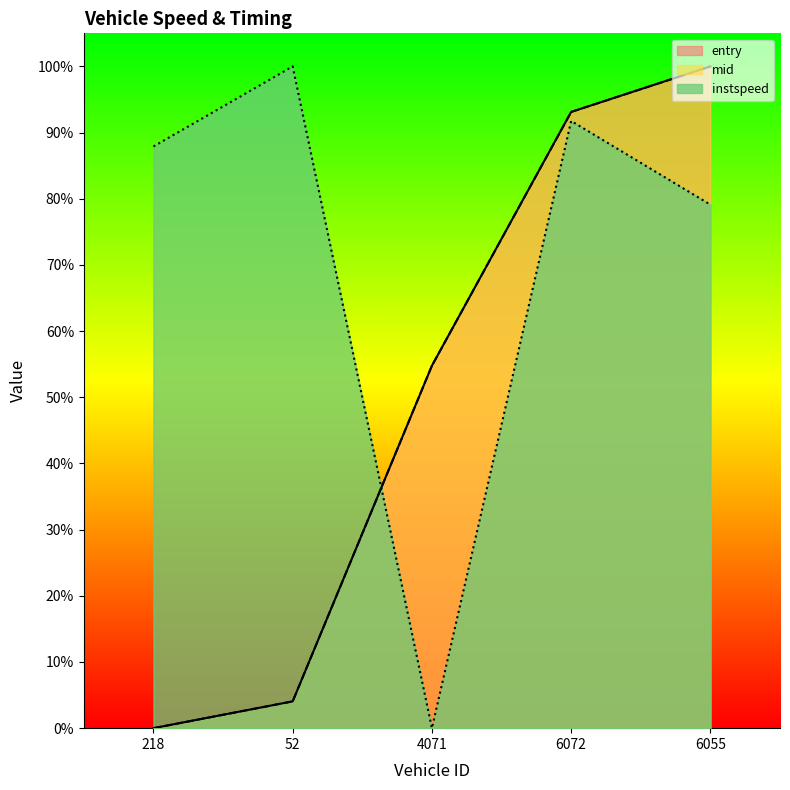

True or false: entry has a value of 1.0 at 6055.

True